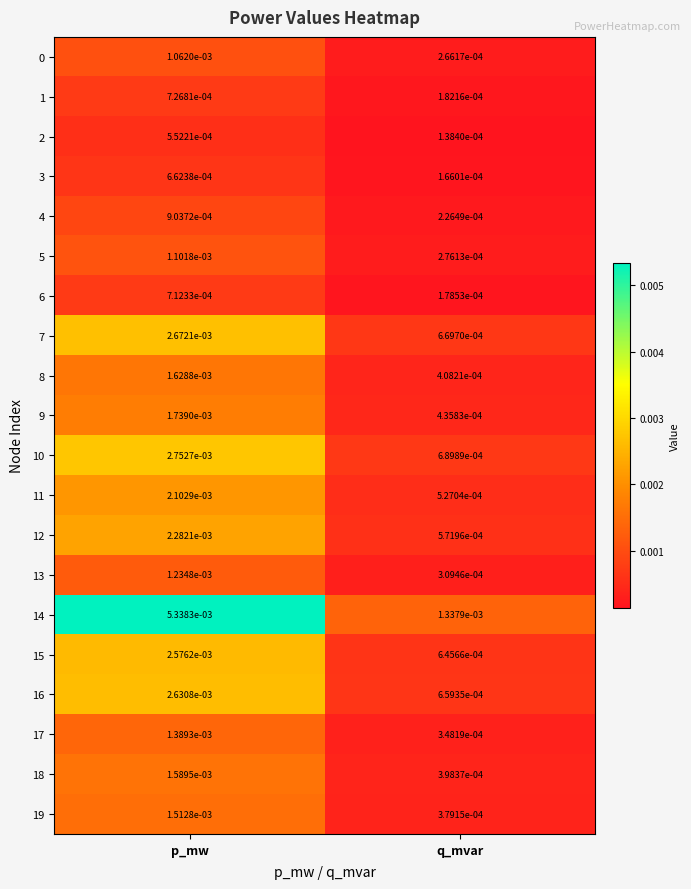

List the labels in order of 14 value, largest first.

p_mw, q_mvar